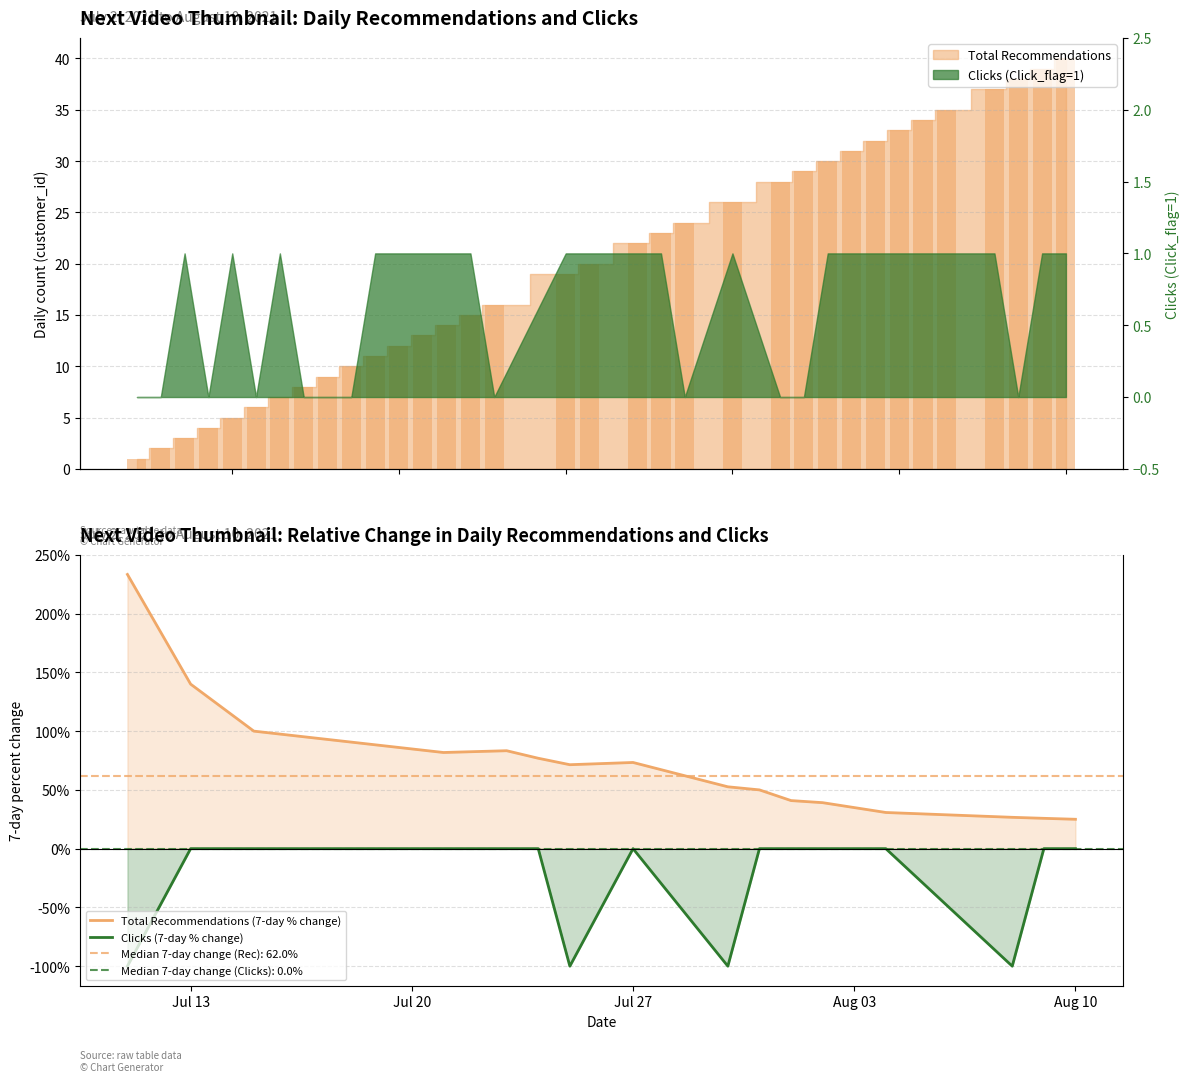

The Total Recommendations (7-day % change) series shows 50.4 at Jul 27. True or false?

False